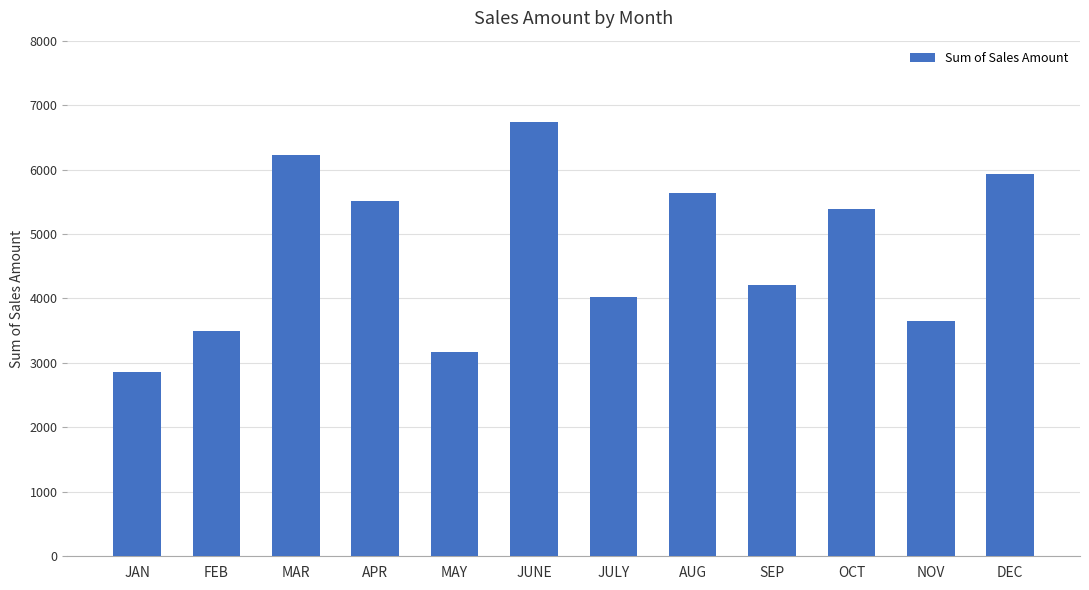

What is the greatest value displayed?

6732